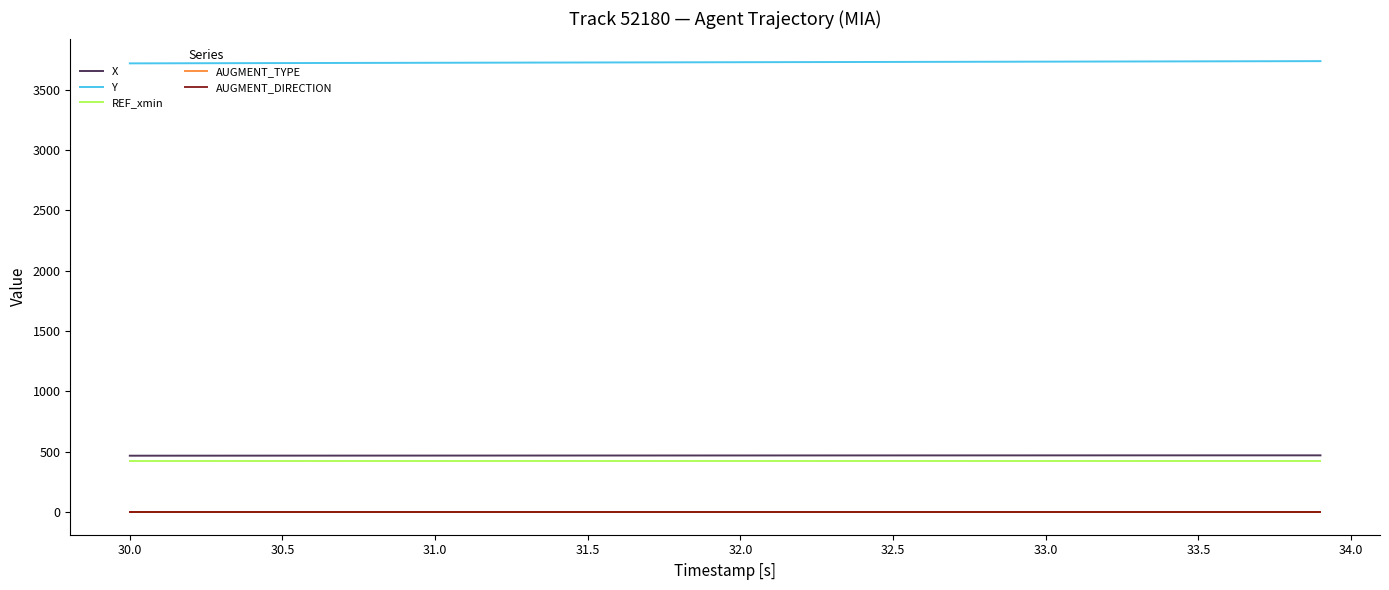

Does the chart have visible grid lines?

No